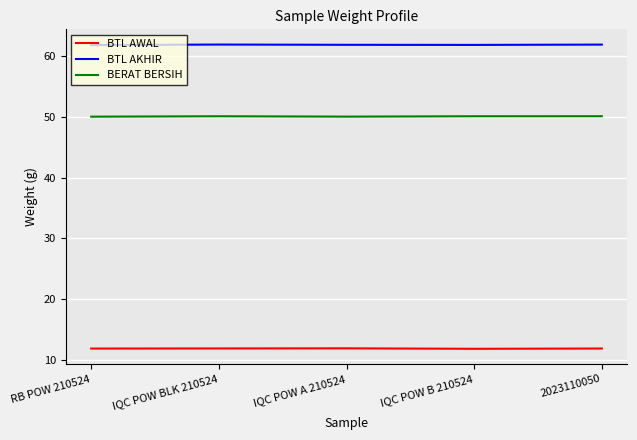

Is it true that BTL AWAL equals 3.0 at RB POW 210524?

False